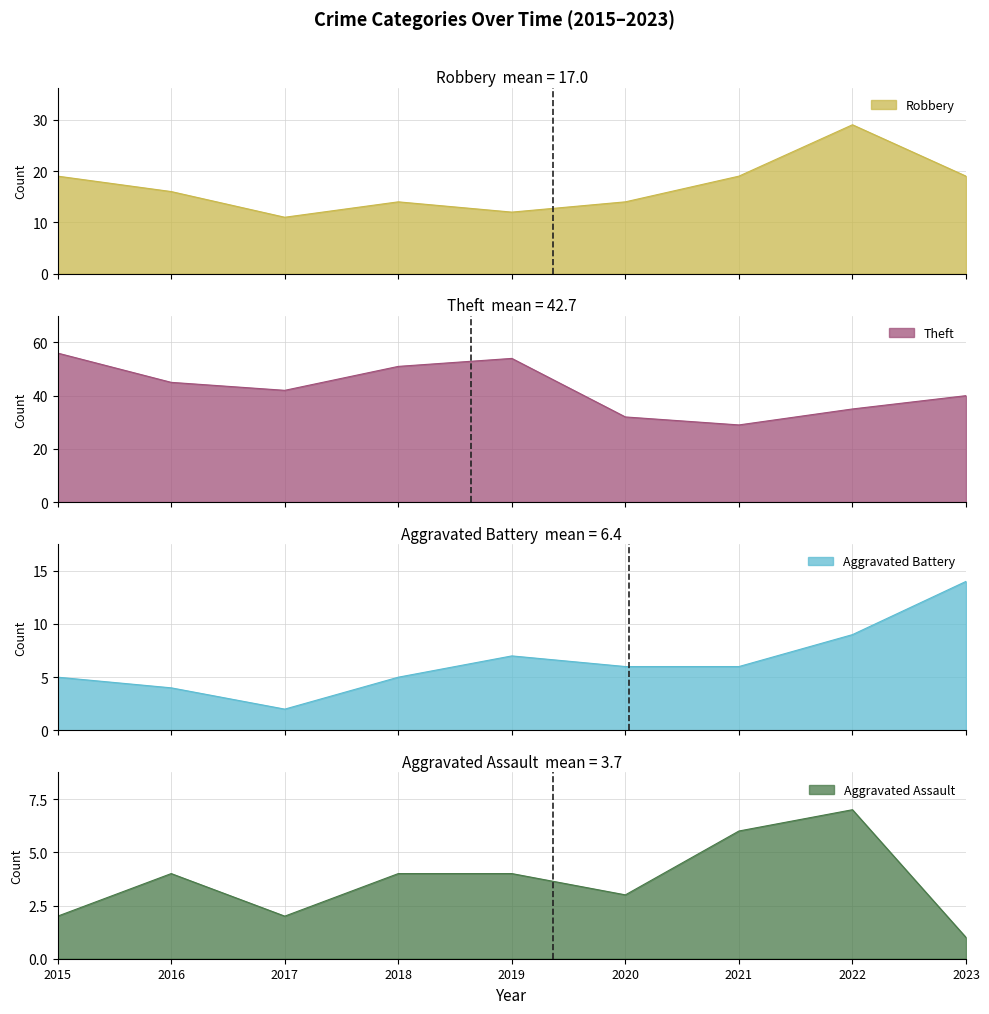

What is the difference between the second highest and second lowest values in the Theft series?

22